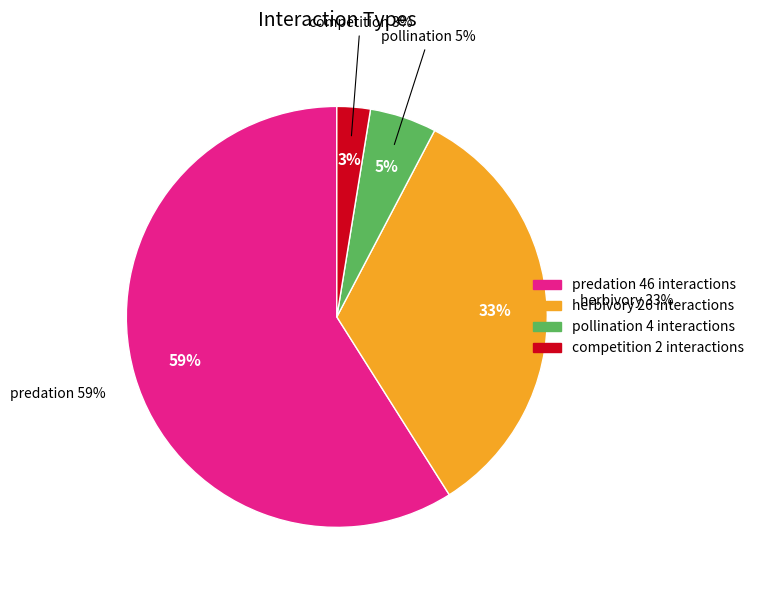

Which slice is the largest?

predation